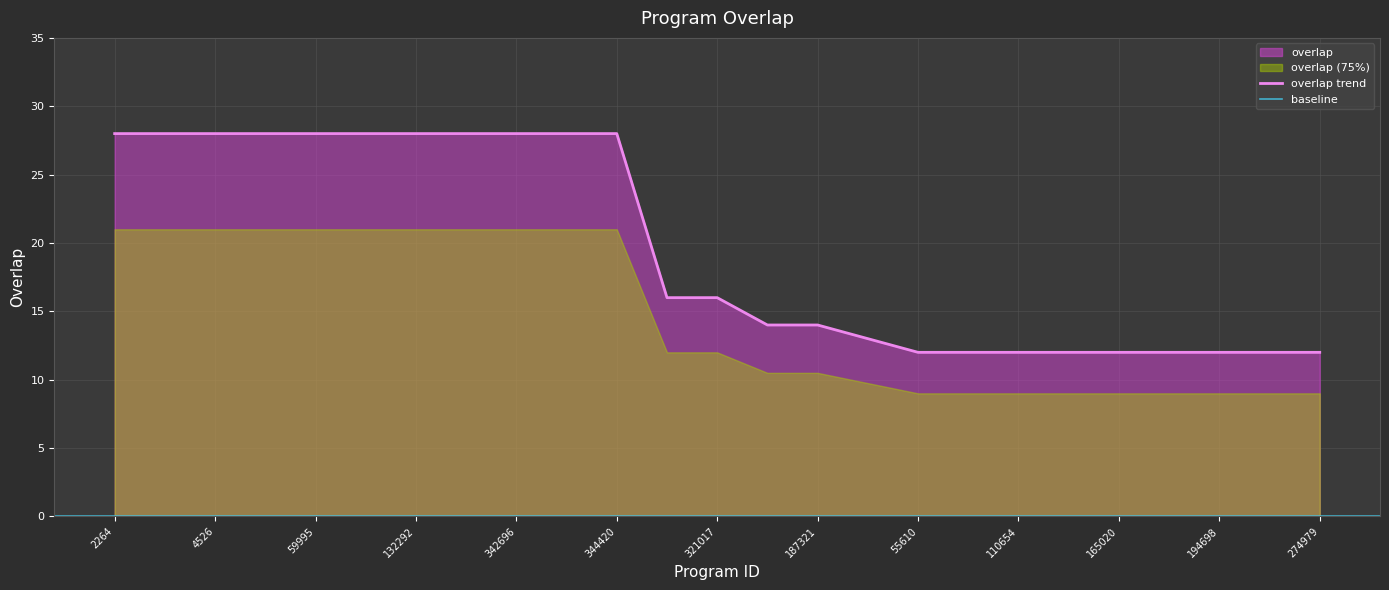

True or false: overlap trend has a value of 12 at 165020.

True